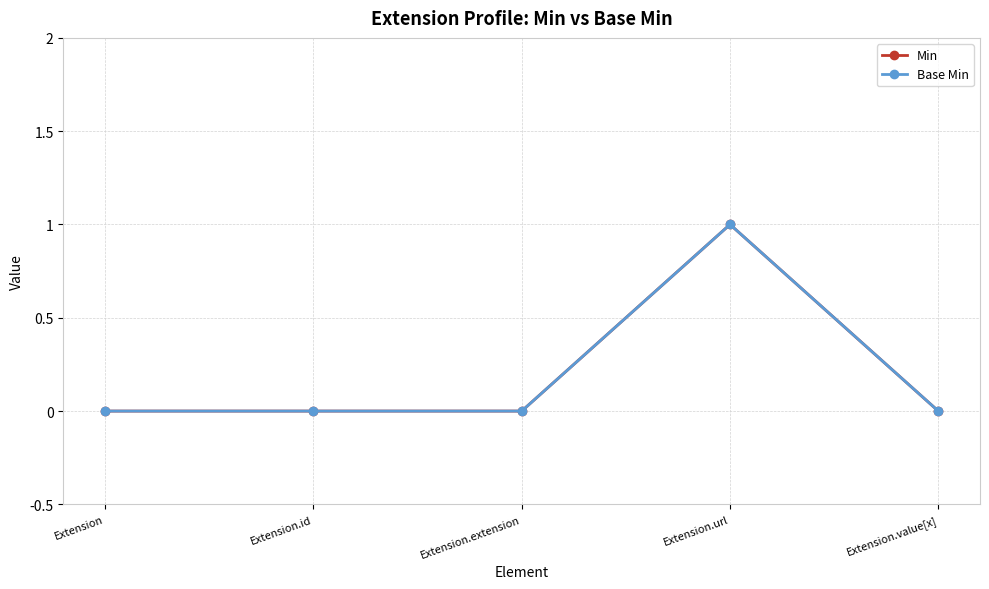

Between Extension.url and Extension.value[x], which series saw the biggest shift?

Min